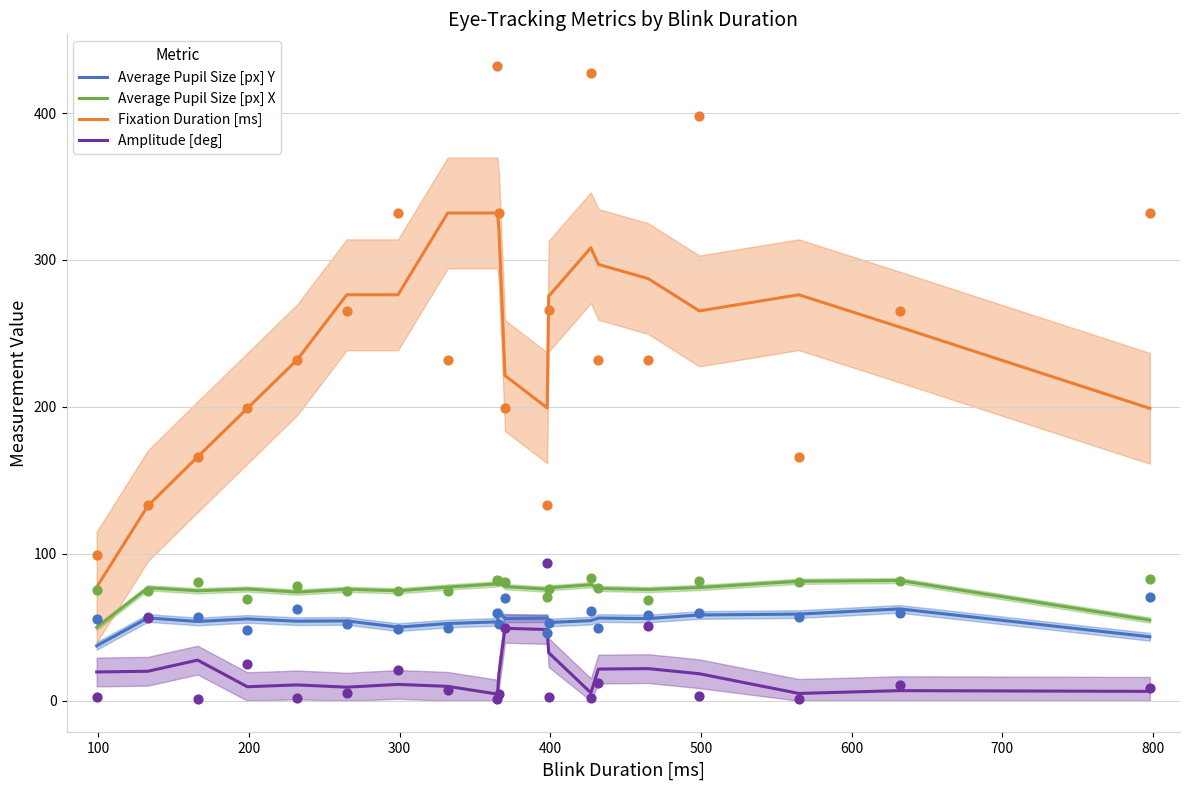

At how many categories does at least one series exceed 224?

13